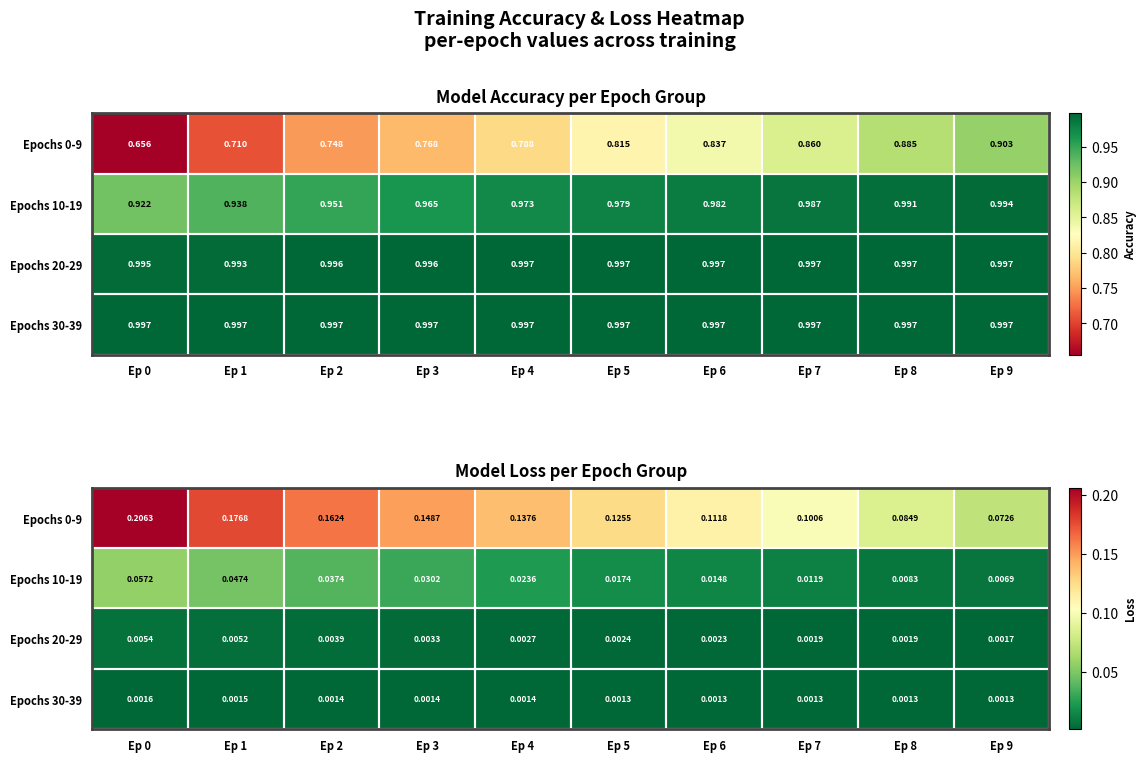

Where is Epochs 10-19 nearest to the value 0?

Ep 9